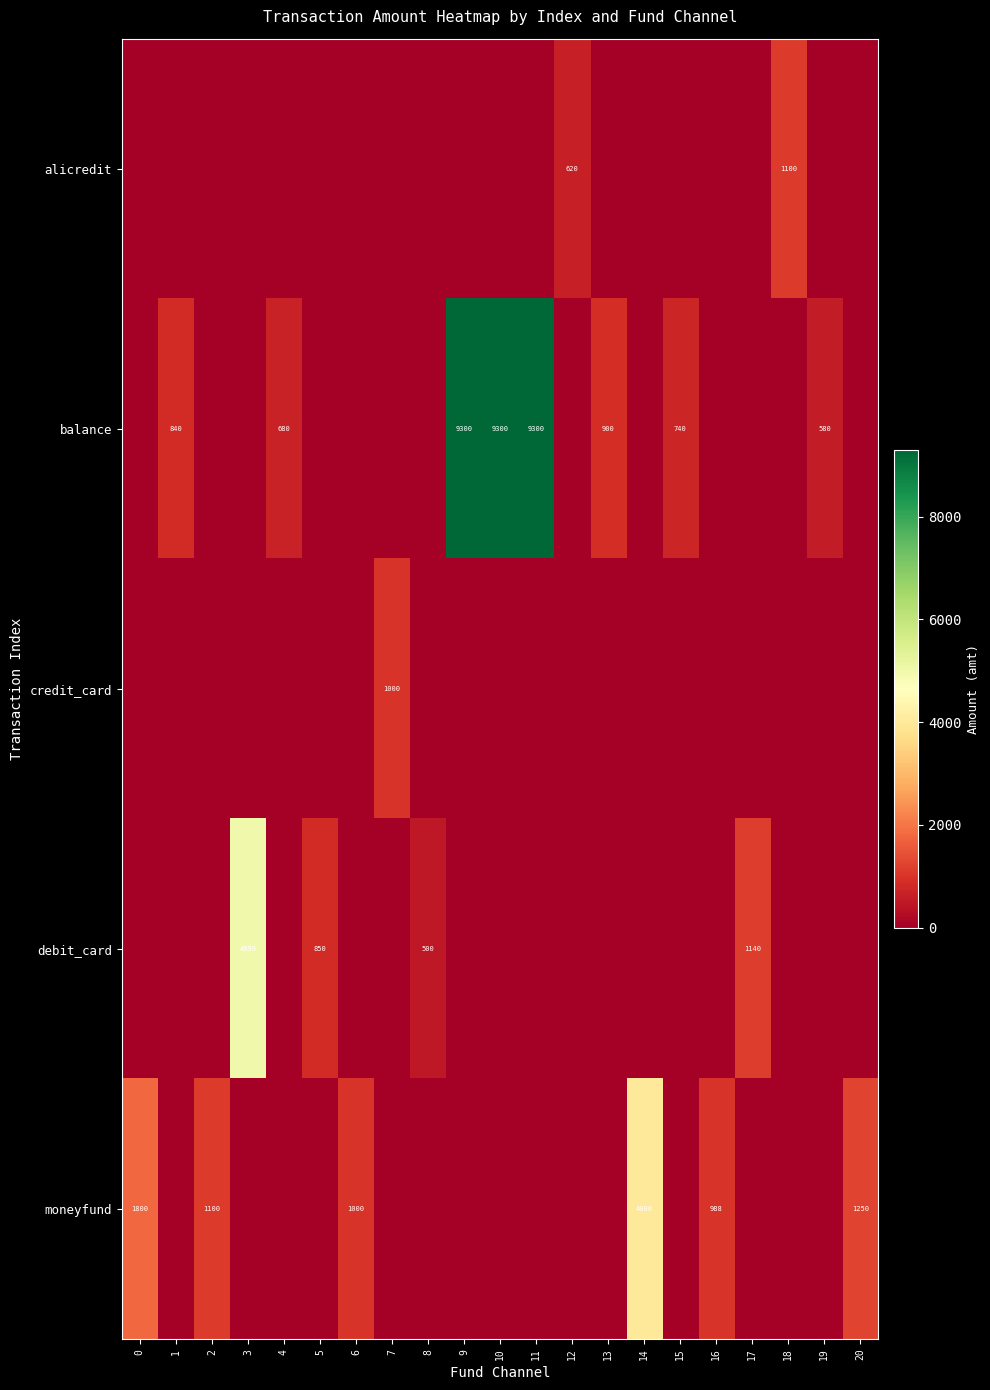

Which series has the largest total across all categories?

balance